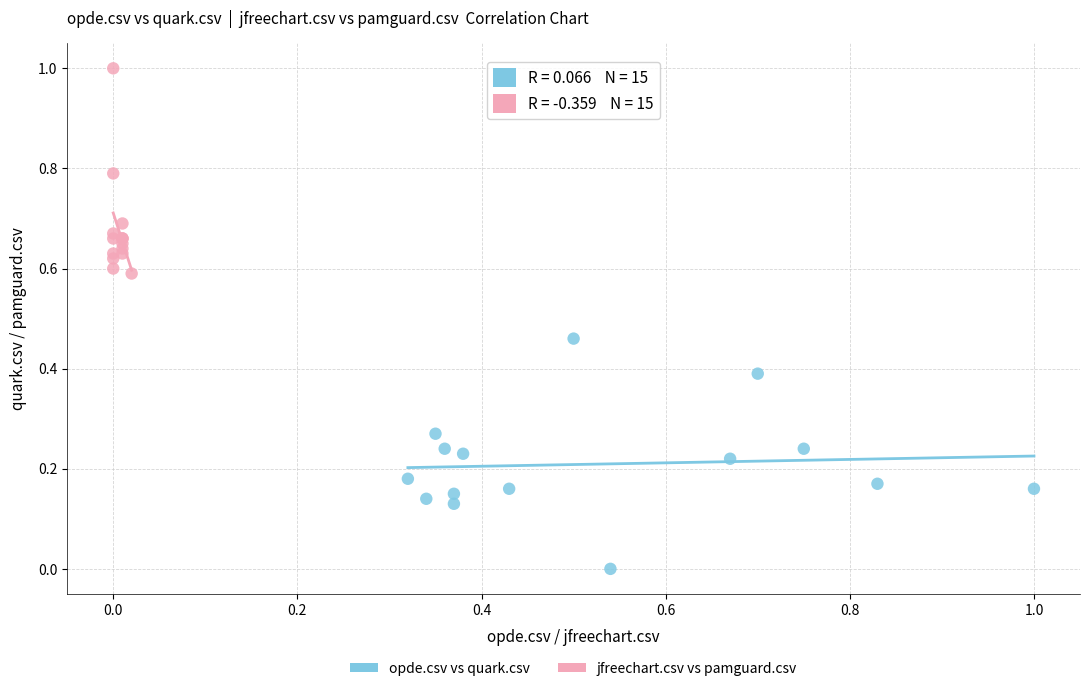

Which series contains the lowest Y value?

opde.csv vs quark.csv